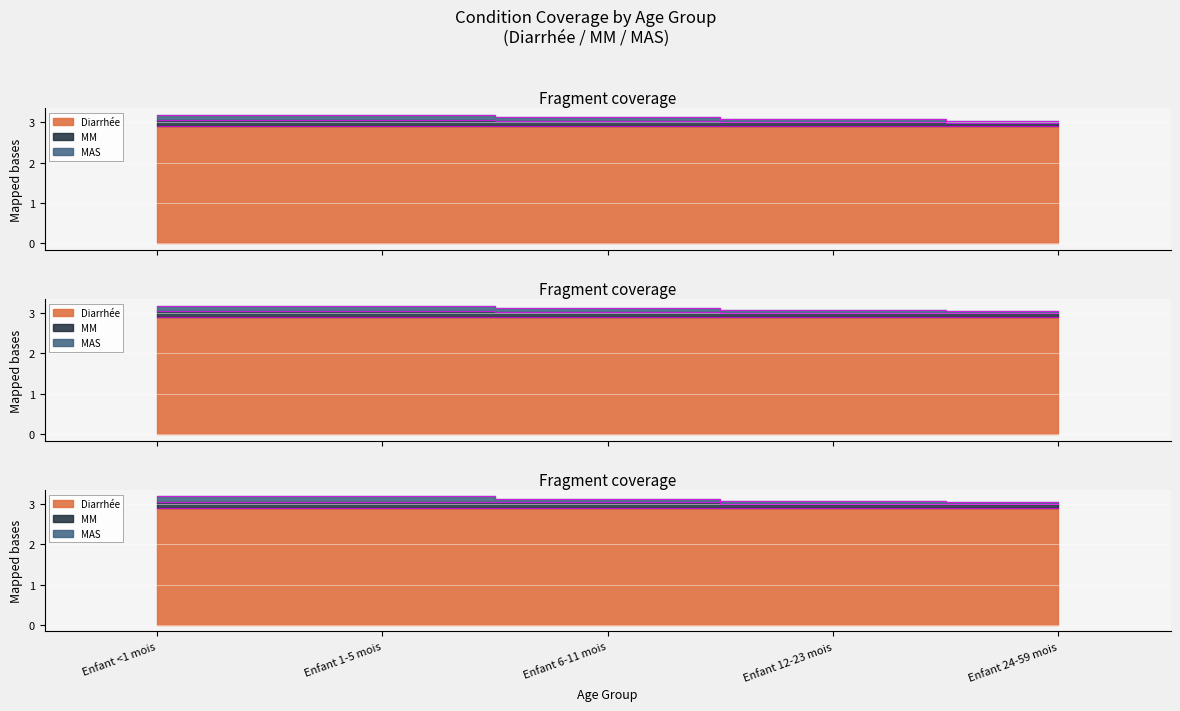

At which category does the chart reach its peak across all series?

Enfant <1 mois